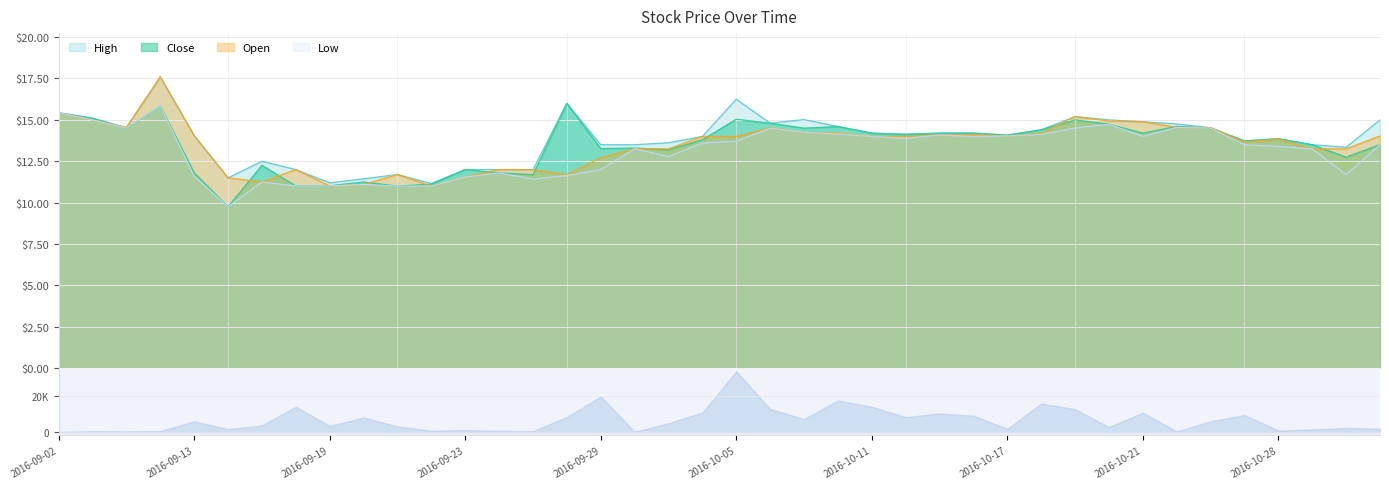

True or false: High has a value of 17.6 at 2016-09-09.

True